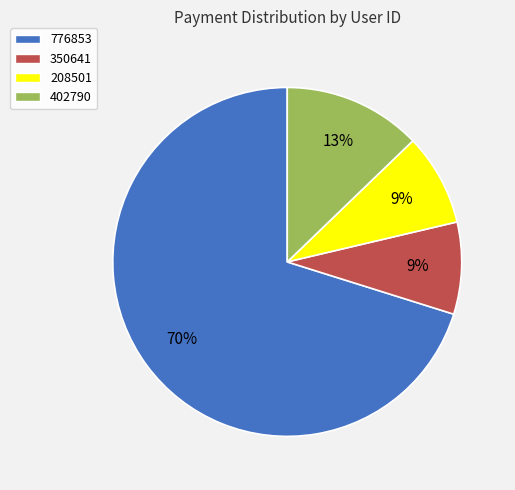

What is the majority slice?

776853